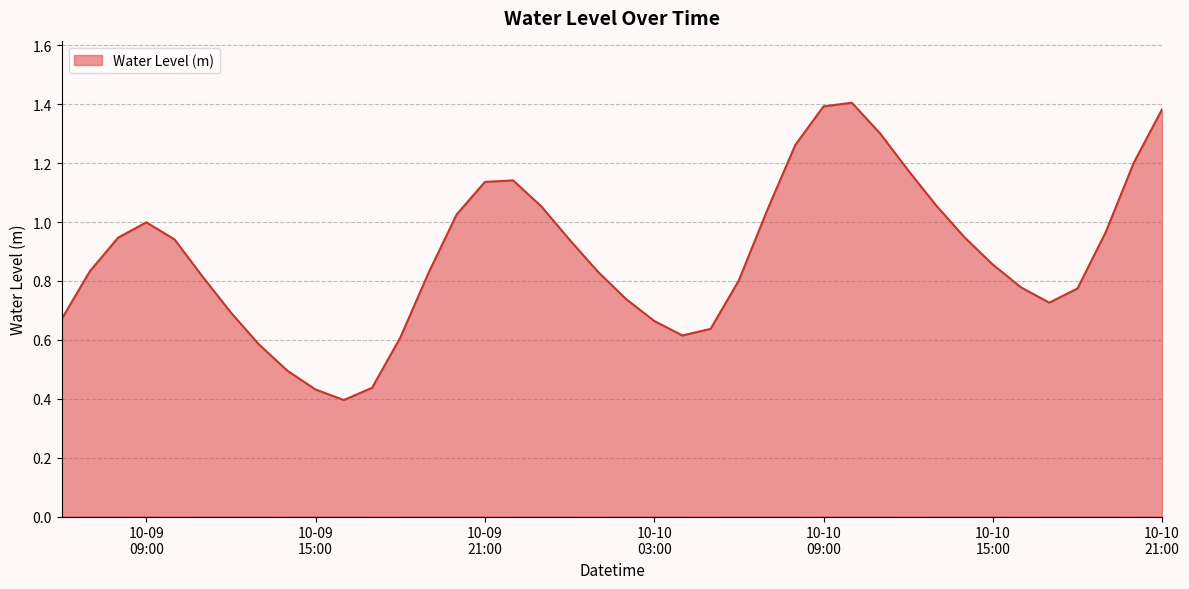

How many lines are shown in the chart?

1